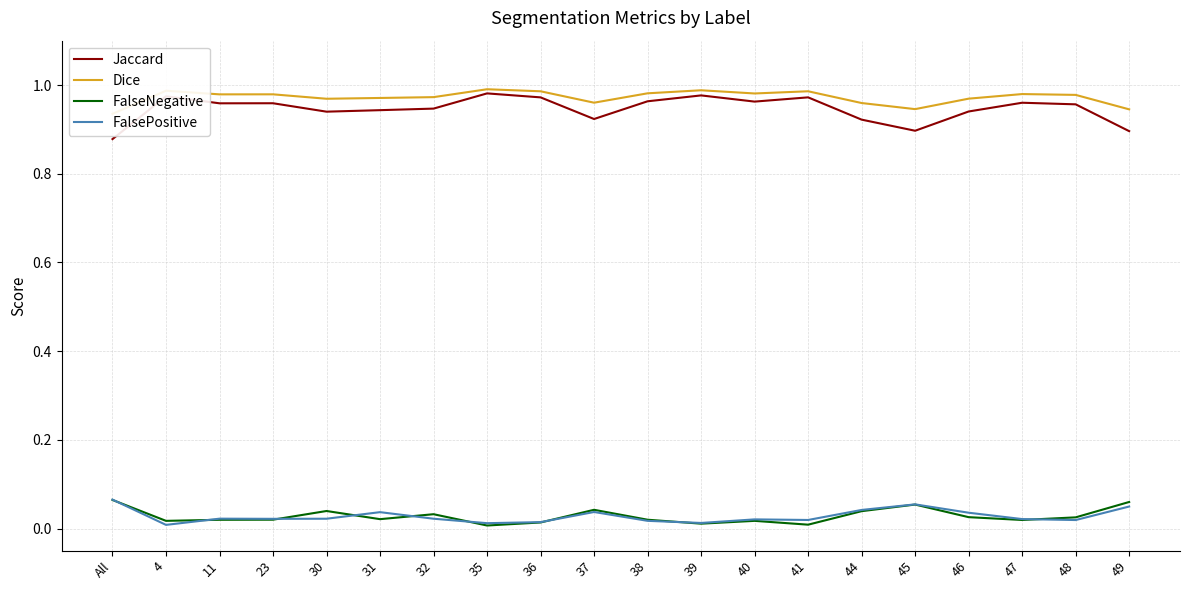

True or false: FalsePositive and Dice cross at least once.

False